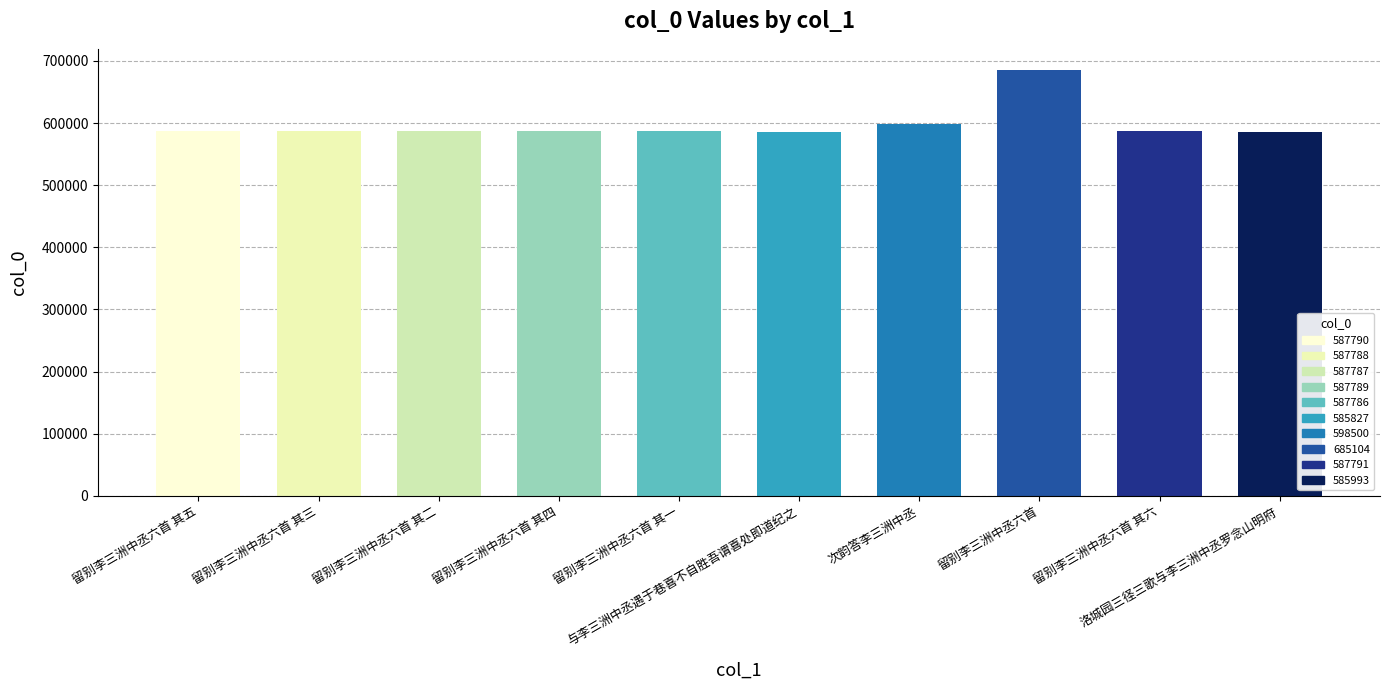

At which label does the data first exceed 587789?

留别李三洲中丞六首 其五